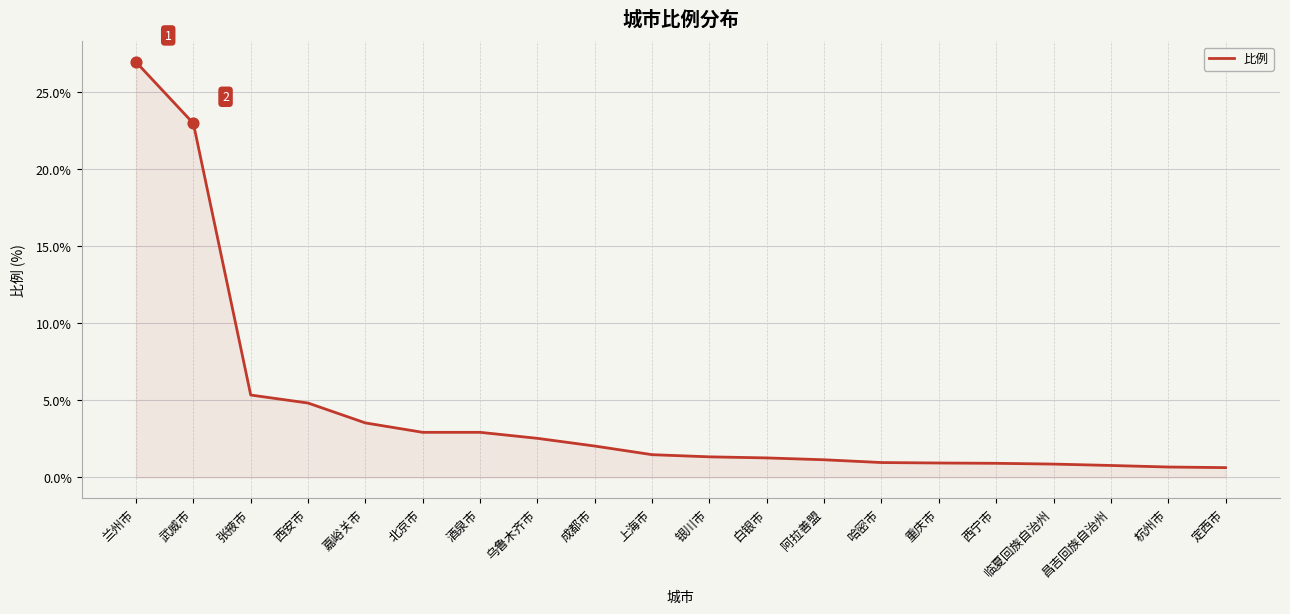

What is the change in value from 银川市 to 哈密市?

-0.4